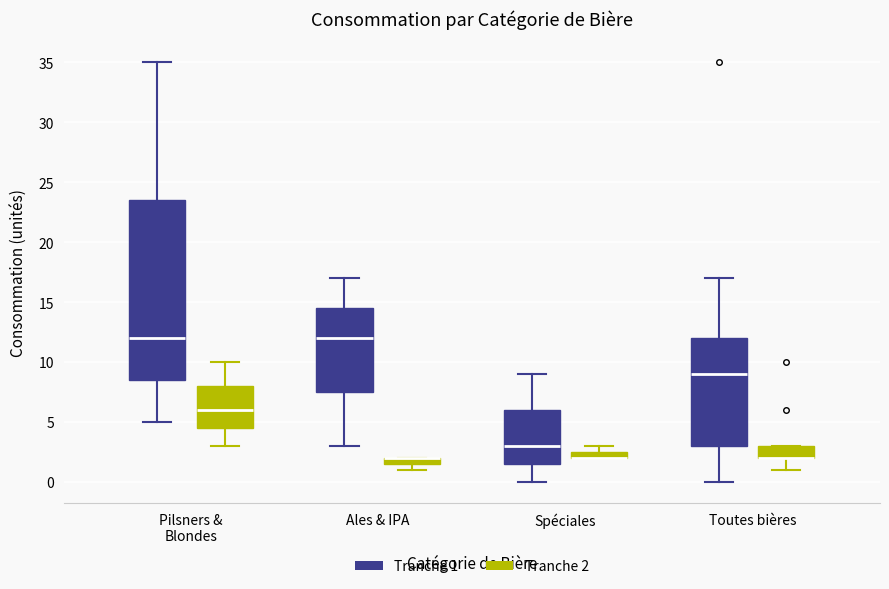

Comparing the boxes themselves (not the whiskers), which one is the tallest?

Pilsners & Blondes (Tranche 1)